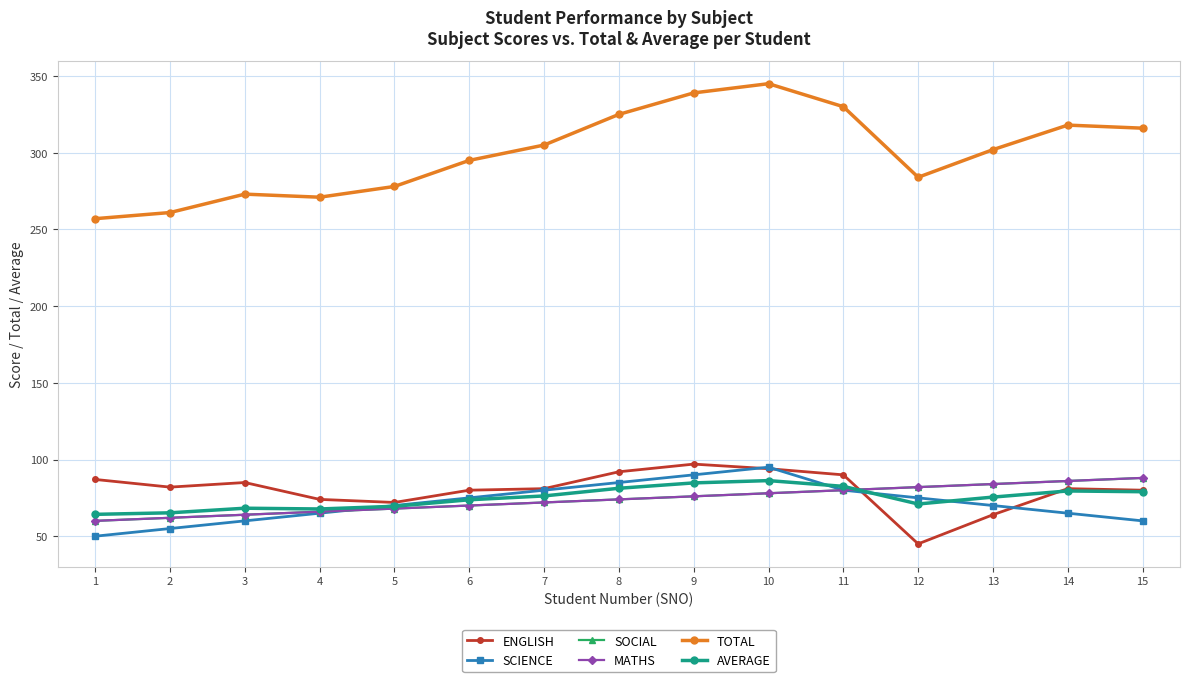

Between 6 and 12, which series saw the biggest shift?

ENGLISH